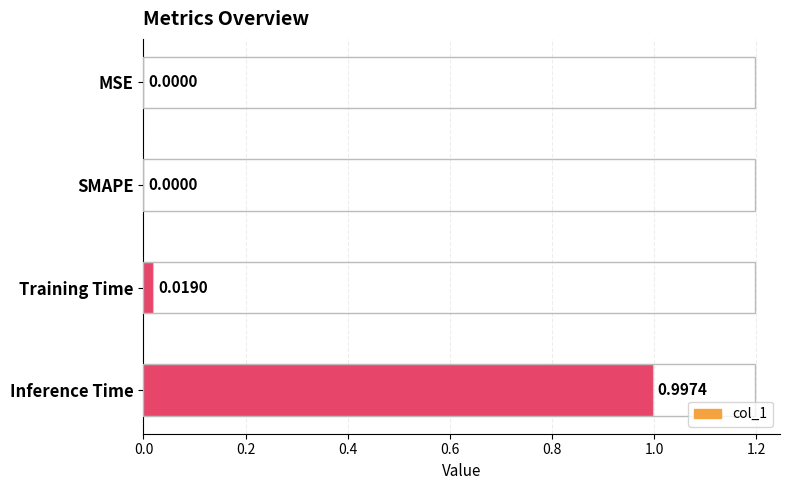

What is the average value?

0.3